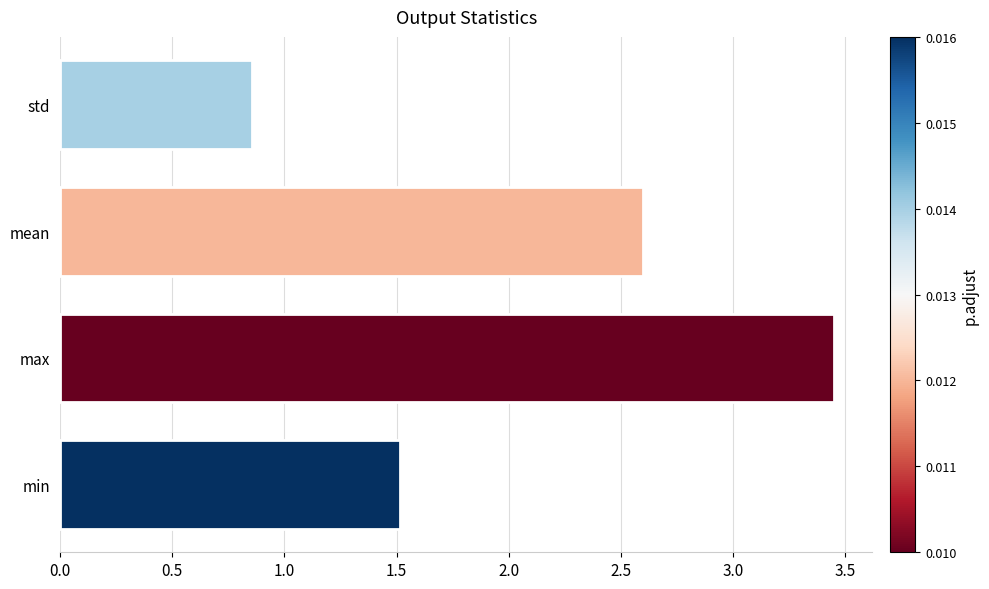

Approximately how many times larger is the value at max compared to min?

2.3